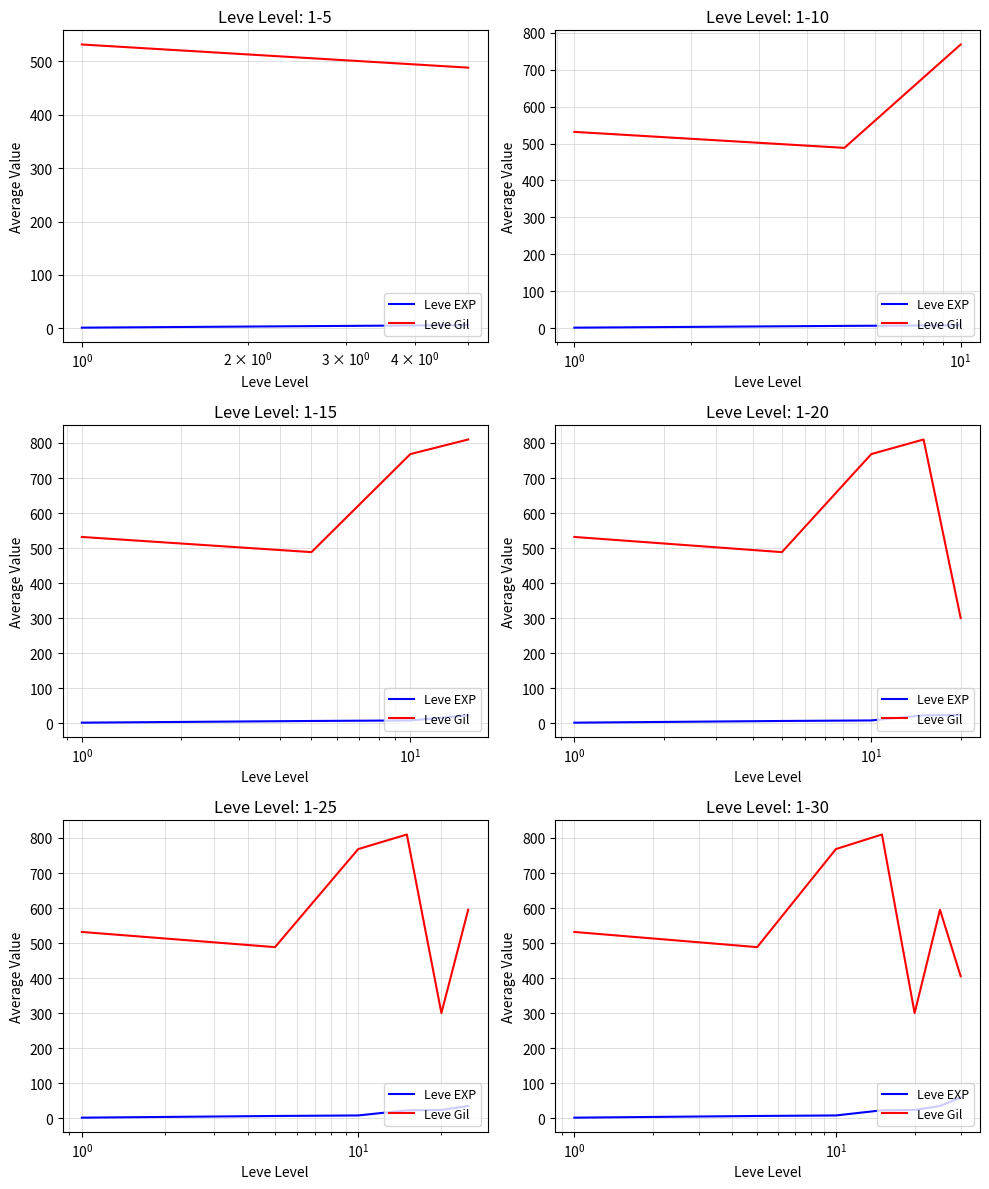

True or false: Leve EXP has more than 0 interior local peaks.

False